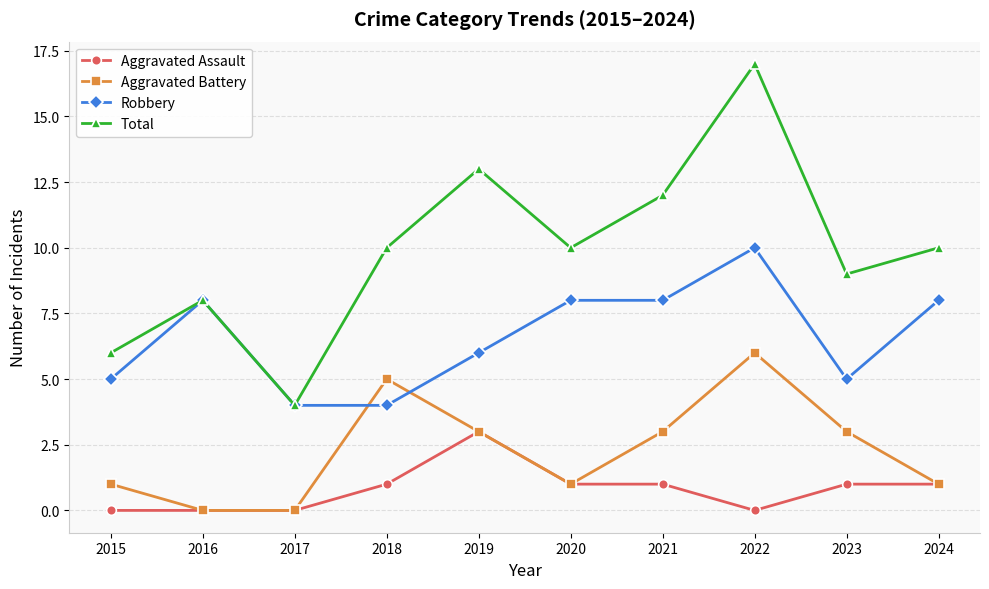

What is the spread (max minus min) of values at 2022?

17